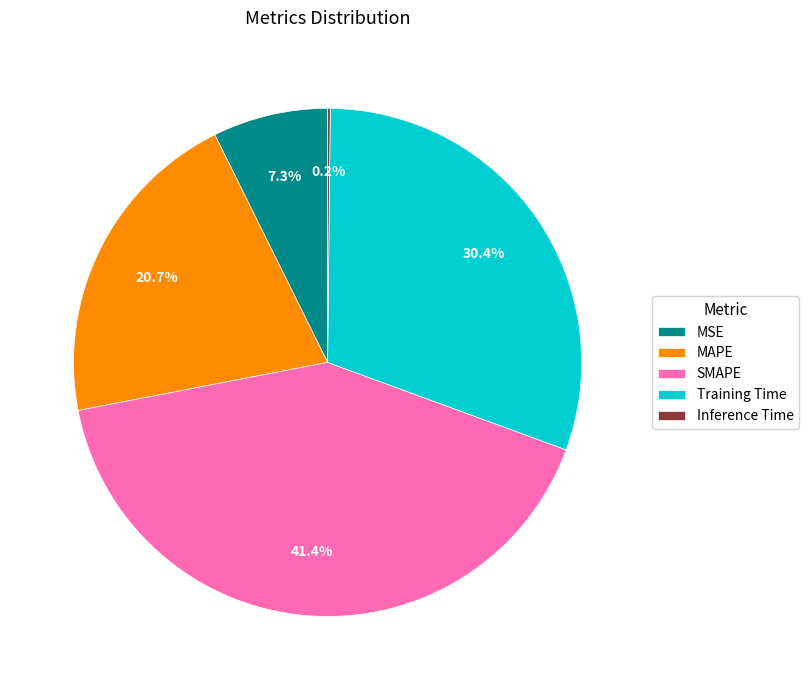

Is there a majority slice in this chart?

No